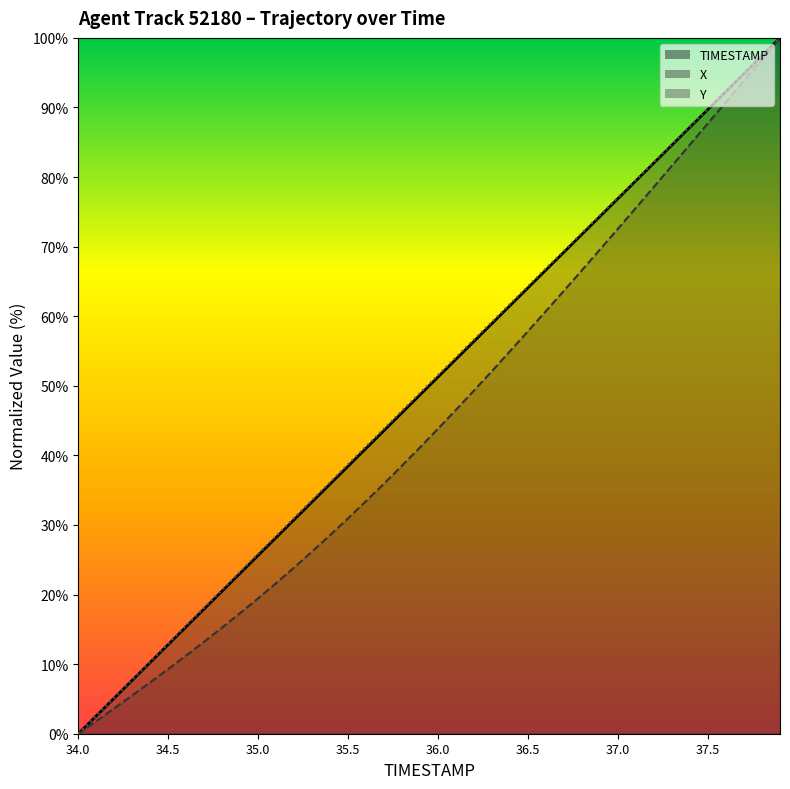

Does the chart have visible grid lines?

No